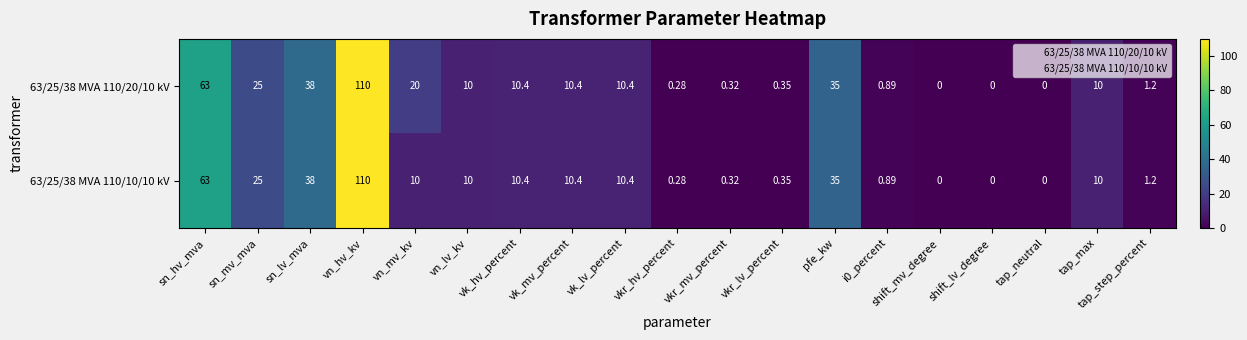

At which category is the sum across all series the highest?

vn_hv_kv